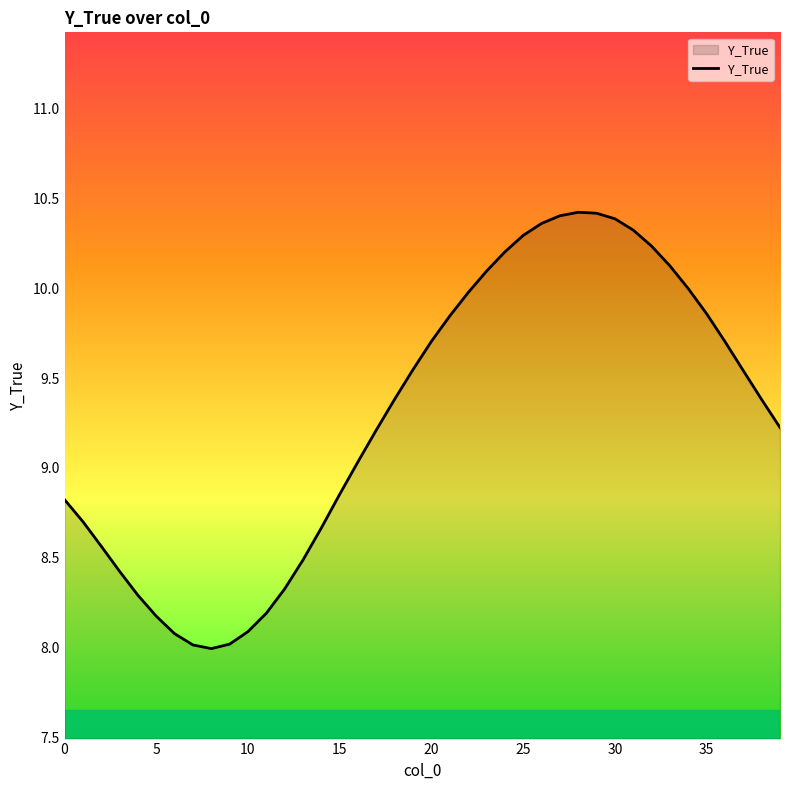

What is the difference between the maximum and minimum values?

2.4